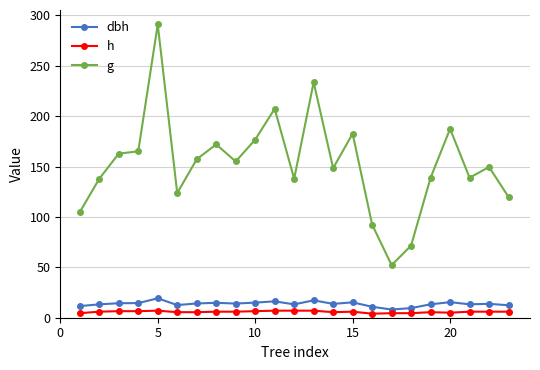

True or false: dbh and g intersect in this chart.

False